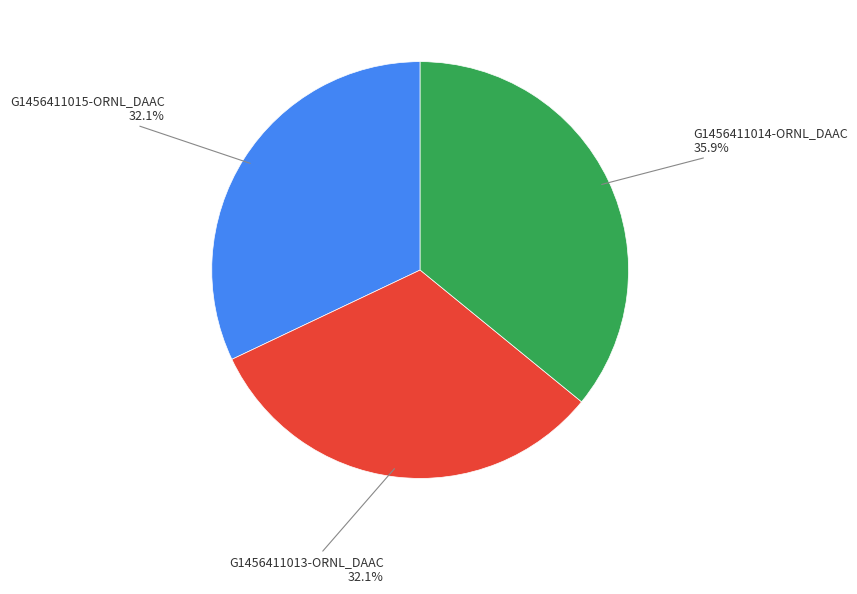

The G1456411015-ORNL_DAAC slice represents 32% of the pie. True or false?

True